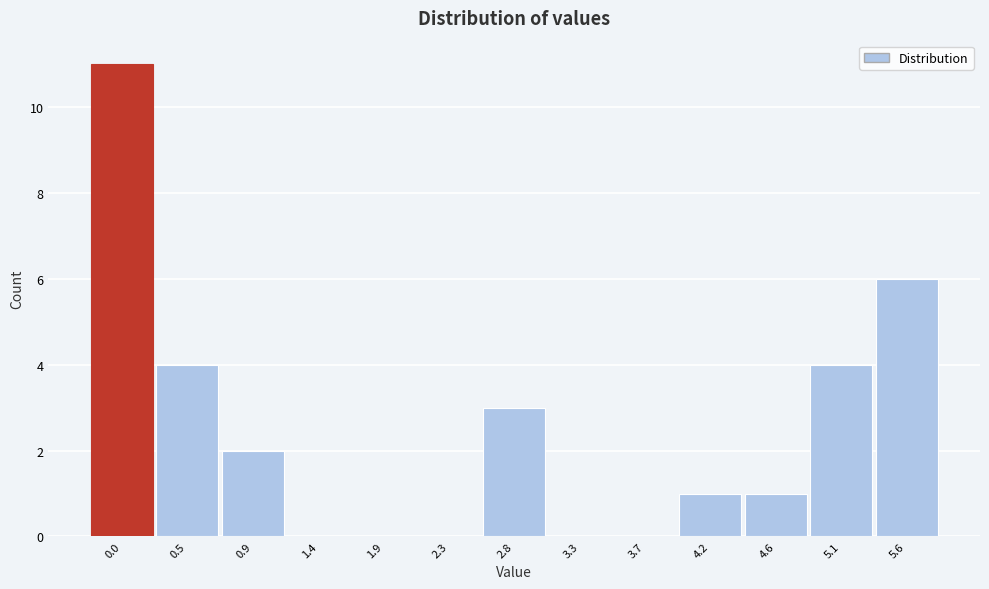

Reading left to right, transcribe all the data shown in this chart.

0.0=11	0.5=4	0.9=2	1.4=0	1.9=0	2.3=0	2.8=3	3.3=0	3.7=0	4.2=1	4.6=1	5.1=4	5.6=6